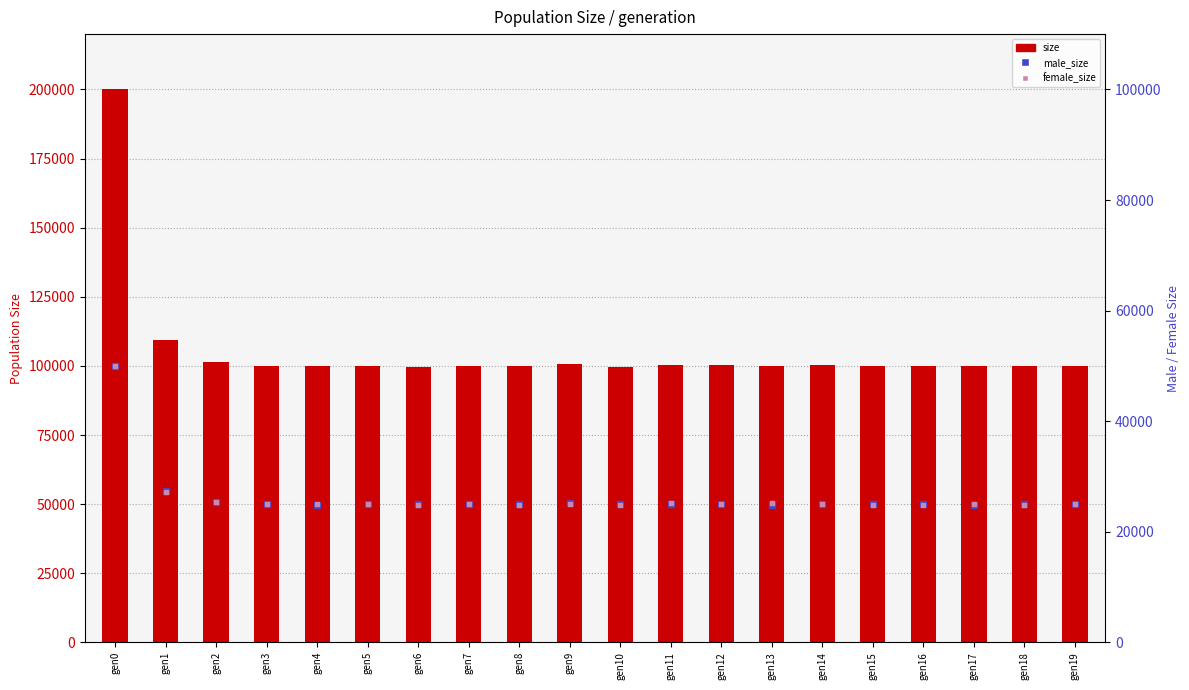

Which series has the largest total across all categories?

size